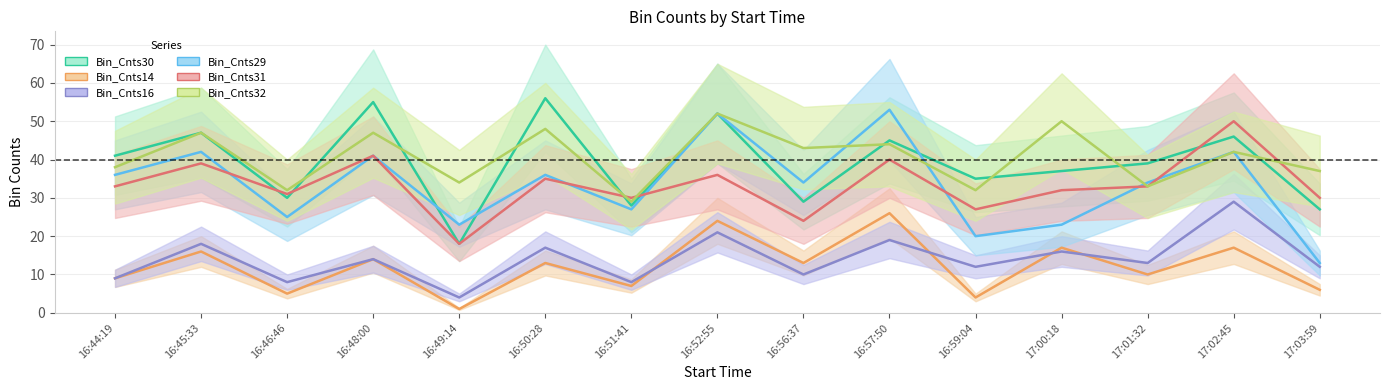

What is the difference between the Bin_Cnts32 values at 16:49:14 and 17:03:59?

3